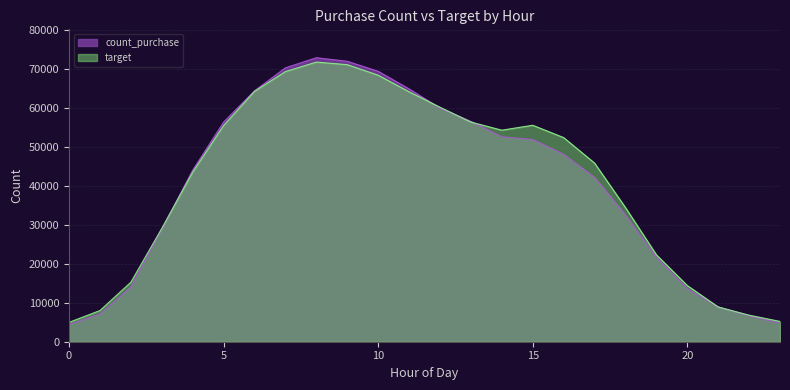

Which series ends up on top after the final intersection of count_purchase and target?

target